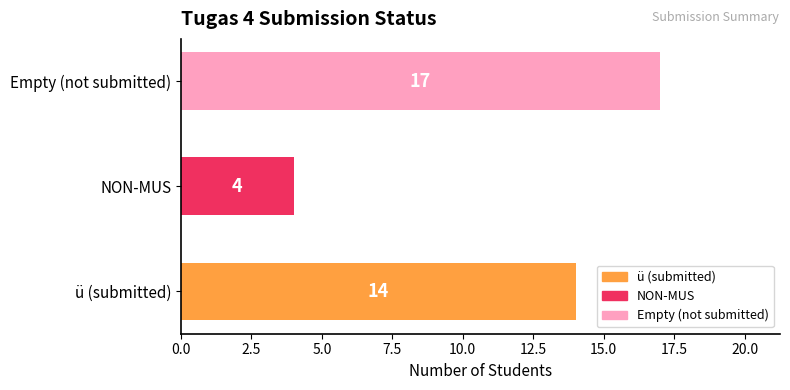

What is the greatest value displayed?

17